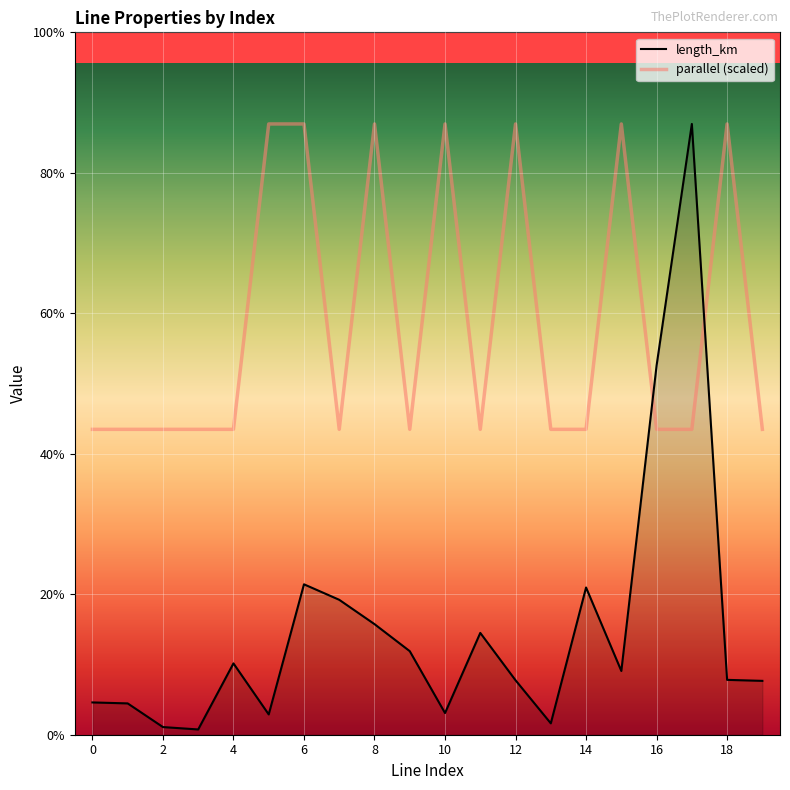

Which series has the largest range (max minus min)?

length_km